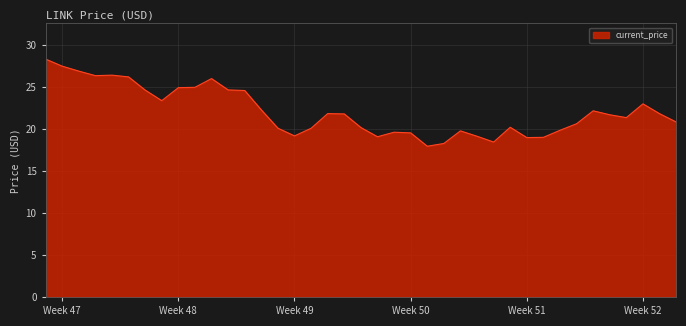

What is the approximate value at 12/04/2021?

22.3